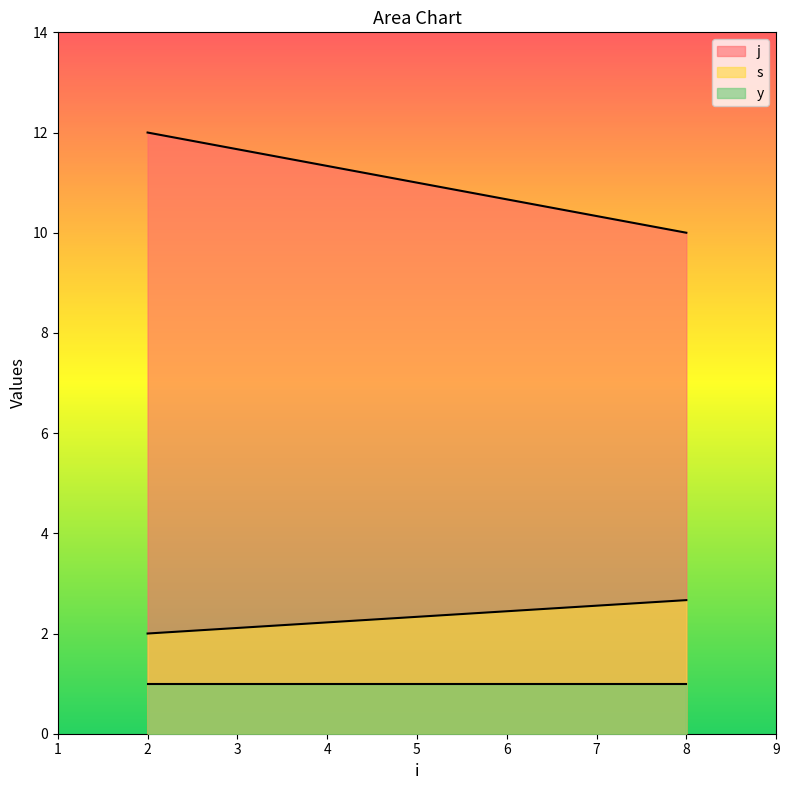

What is the average value of the y series?

1.0